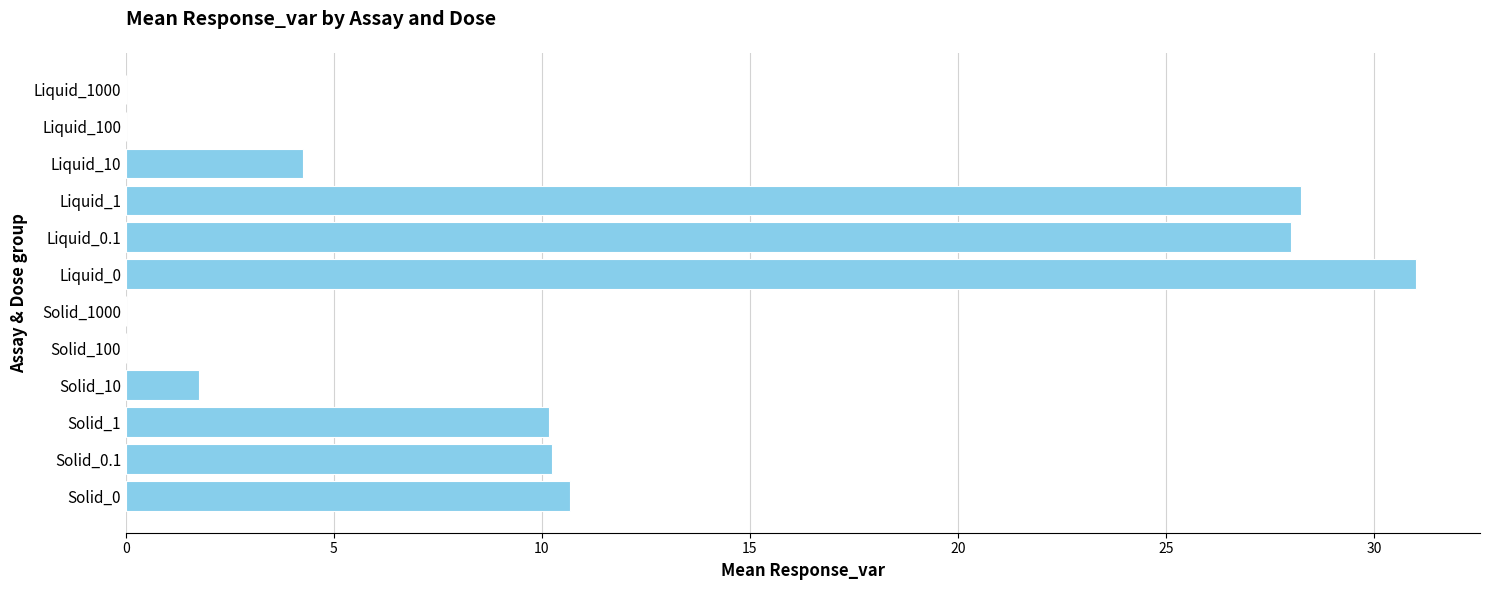

What is the ratio of the value at Liquid_0.1 to the value at Liquid_0?

0.9